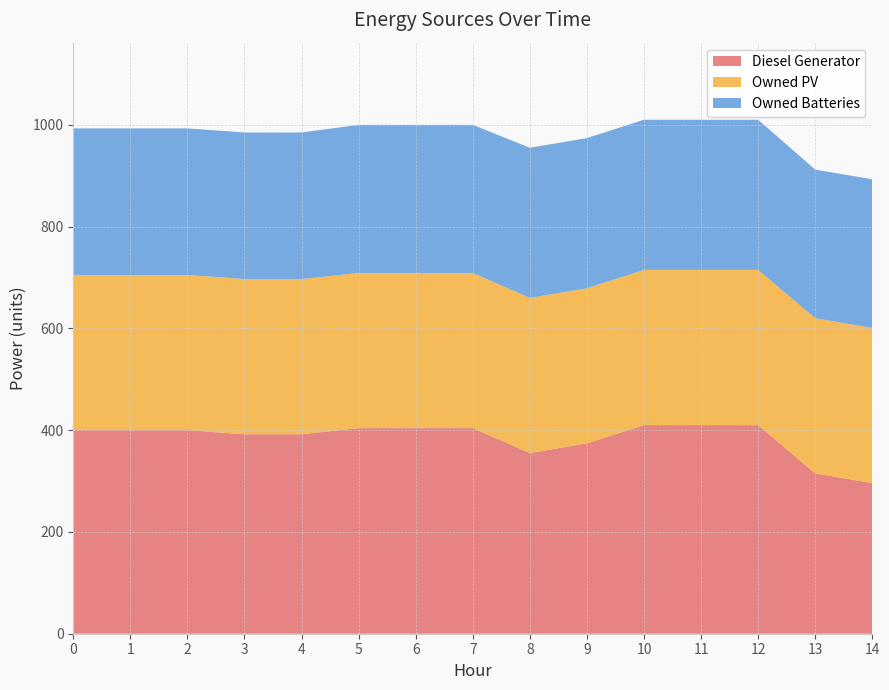

Reading left to right, what are all the values shown in this chart?

Diesel Generator: 400	400	400	392	392	404	404	404	355	374	410	410	410	315	296
Owned PV: 305	305	305	305	305	305	305	305	305	305	305	305	305	305	305
Owned Batteries: 288	288	288	288	288	291	291	291	295	295	295	295	295	292	292